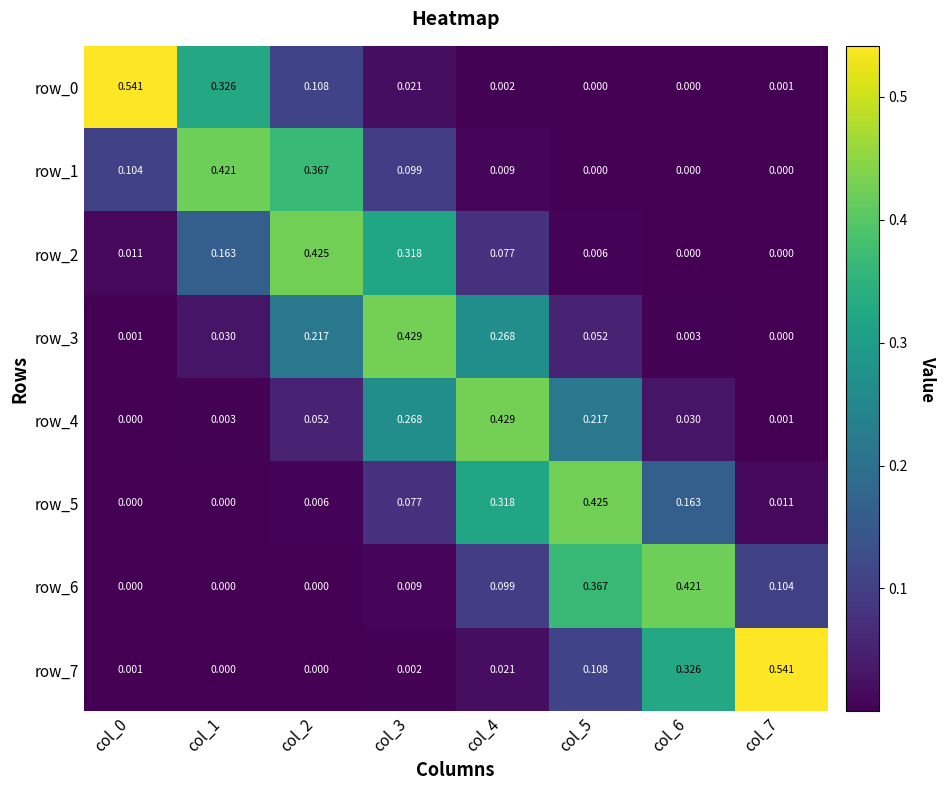

What is the sum of all row_3 values?

1.0